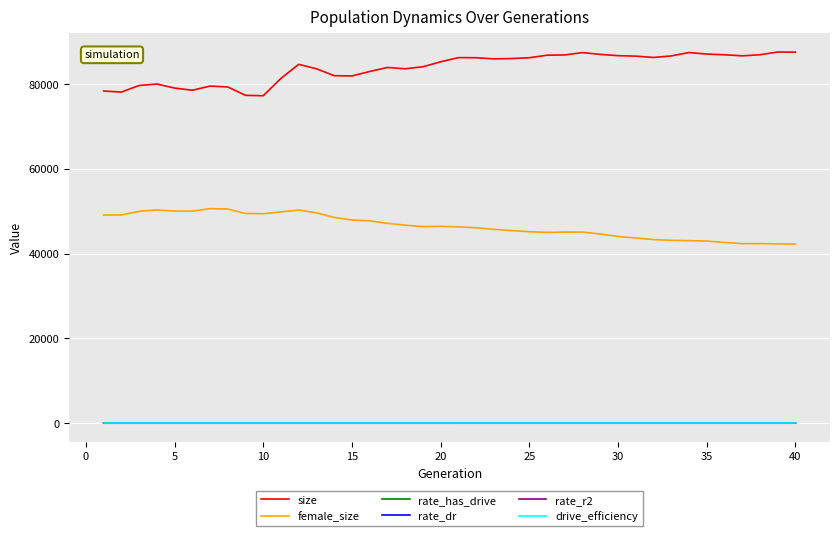

Which series has the largest total across all categories?

size